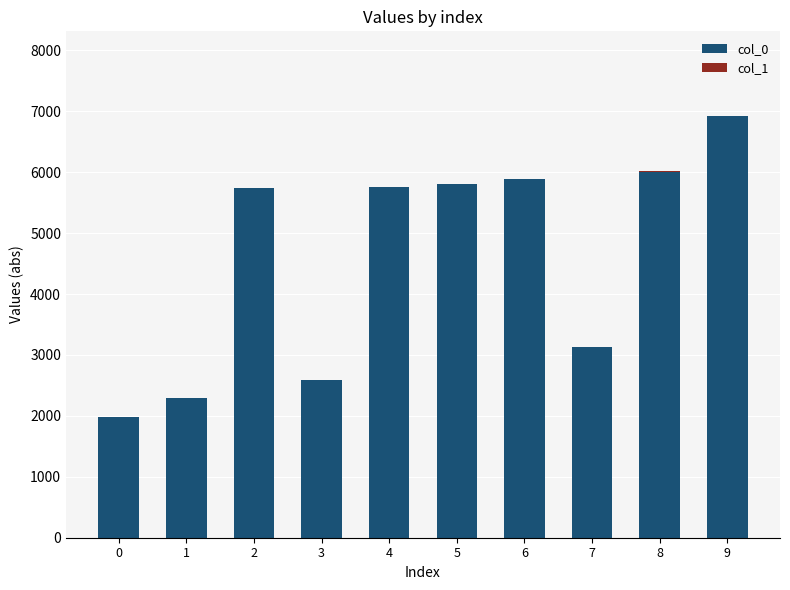

The value of col_0 at 6 is 5892. True or false?

True